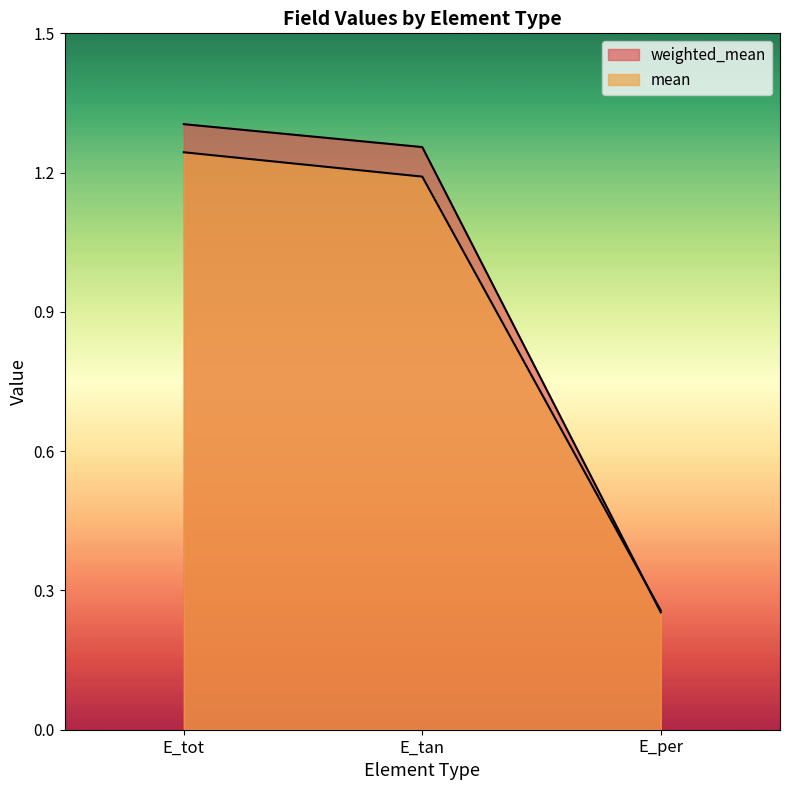

What position from the right is E_per?

1